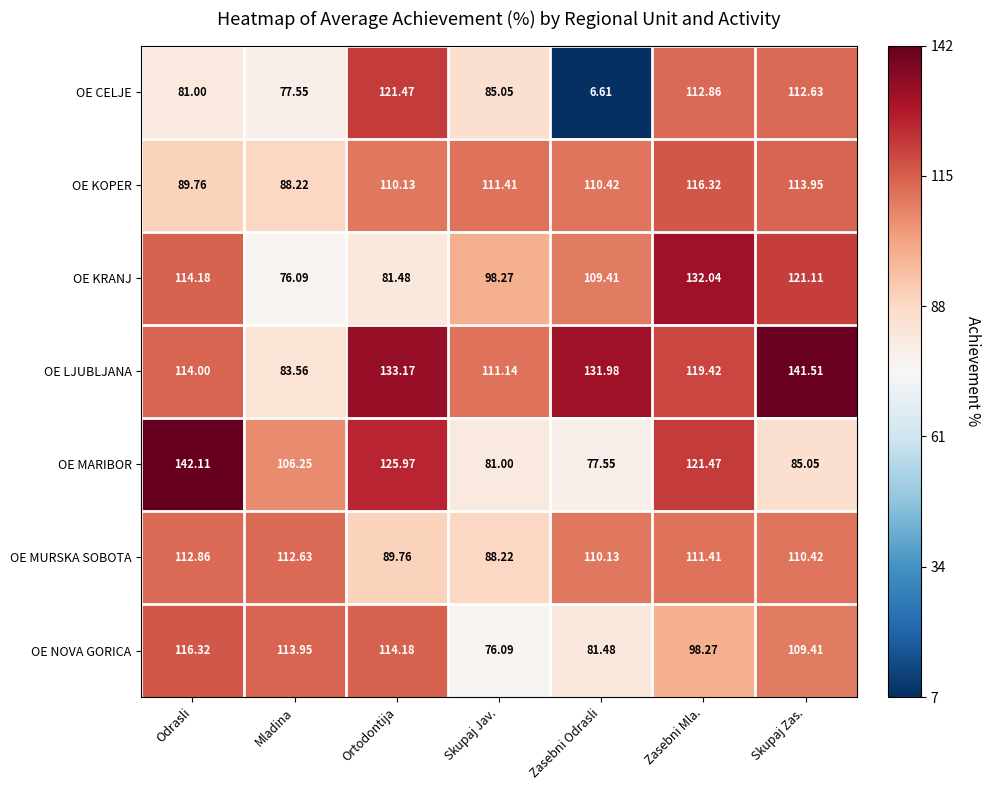

Which series has the largest total across all categories?

OE LJUBLJANA